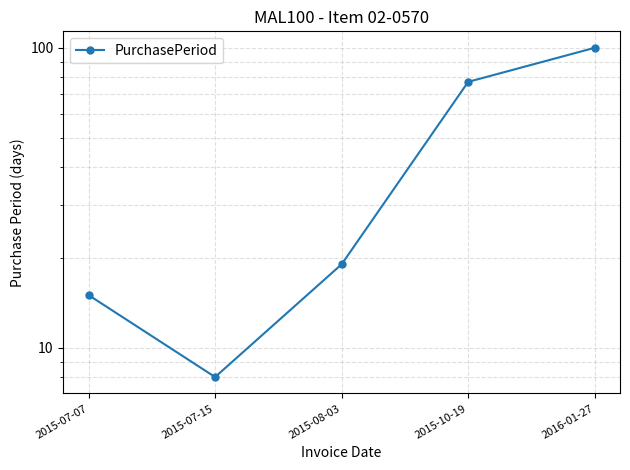

Rank the categories by value from lowest to highest.

2015-07-15, 2015-07-07, 2015-08-03, 2015-10-19, 2016-01-27